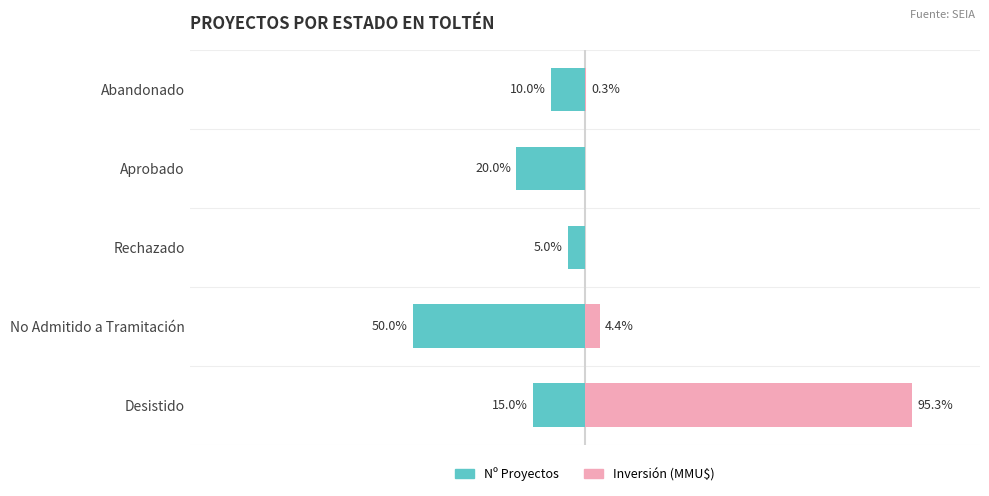

At No Admitido a Tramitación, list the series in order from smallest to largest.

Count (Nº proyectos), Inversión (MMU$)